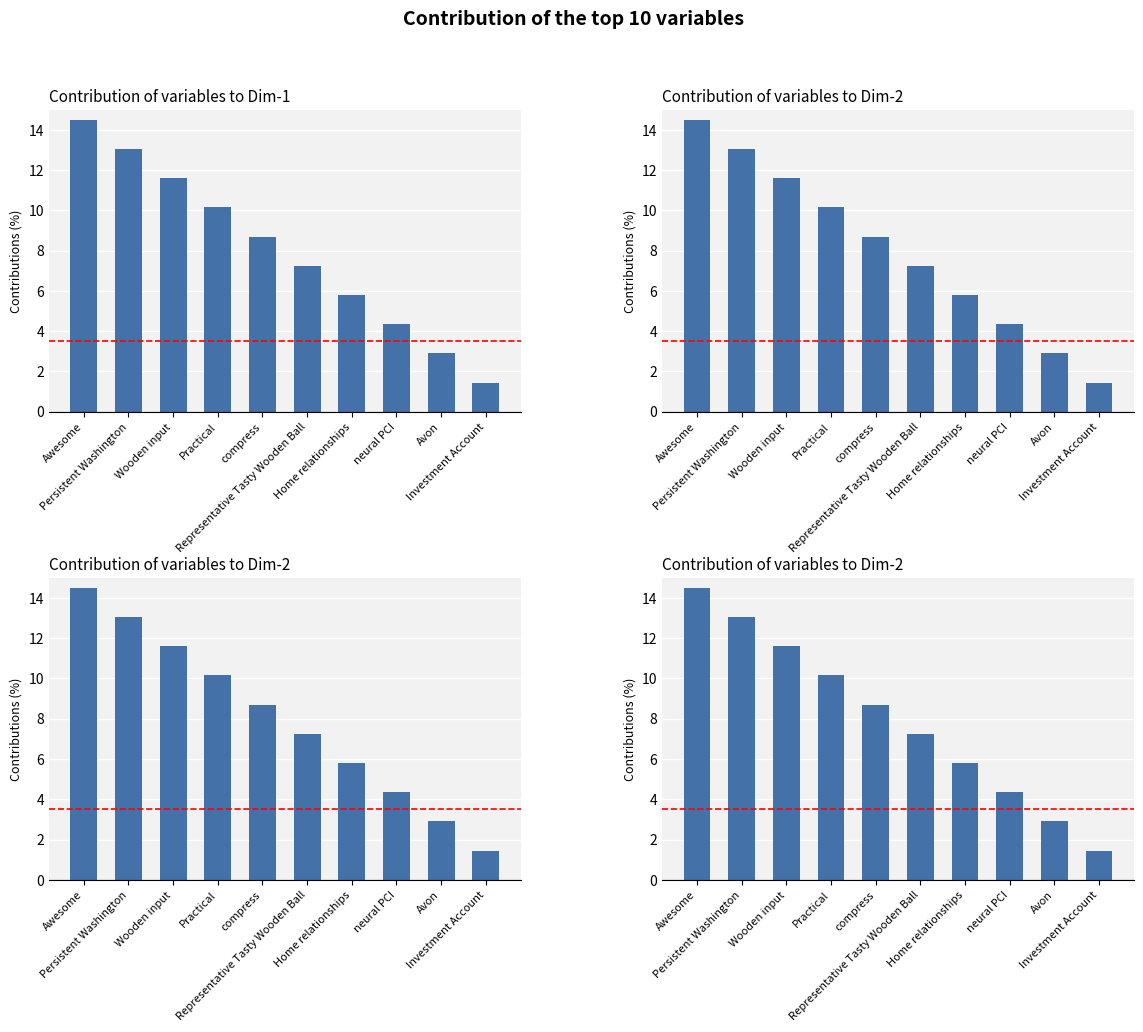

List the labels in order of value, largest first.

Awesome, Persistent Washington, Wooden input, Practical, compress, Representative Tasty Wooden Ball, Home relationships, neural PCI, Avon, Investment Account